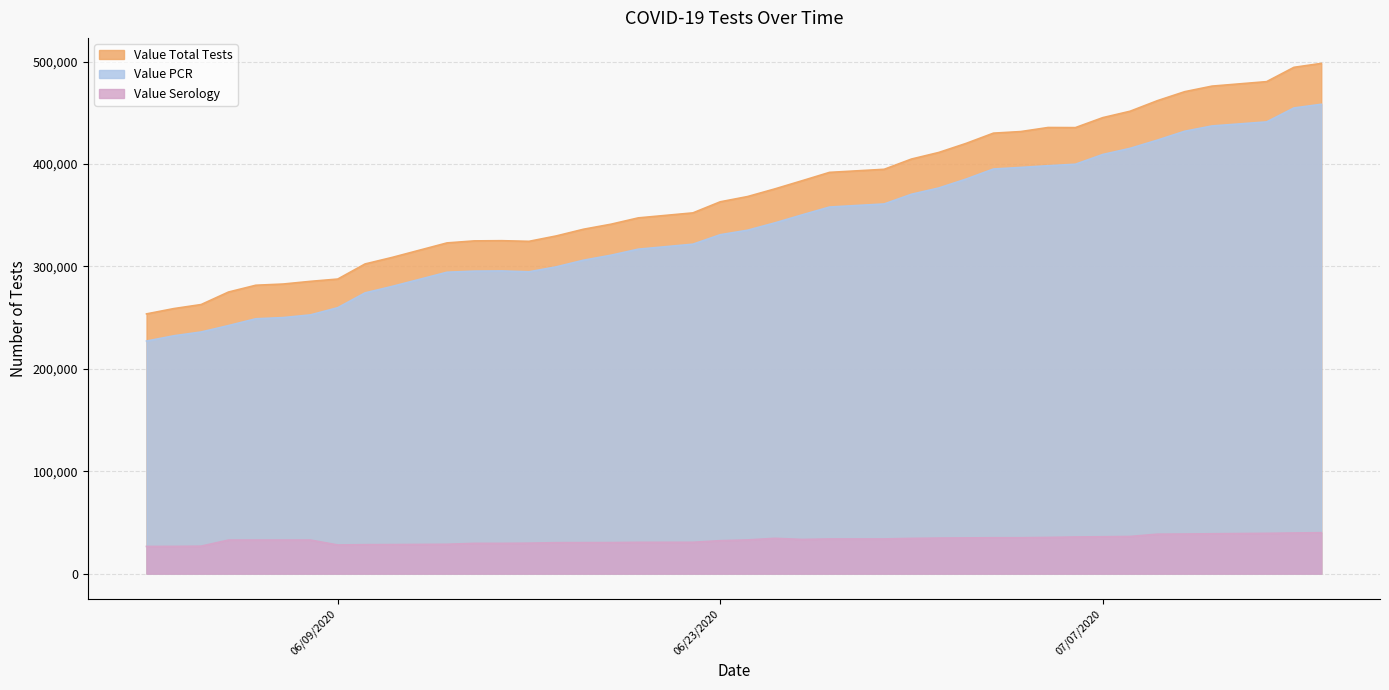

Is it true that Value Total Tests equals 324869 at 06/14/2020?

True